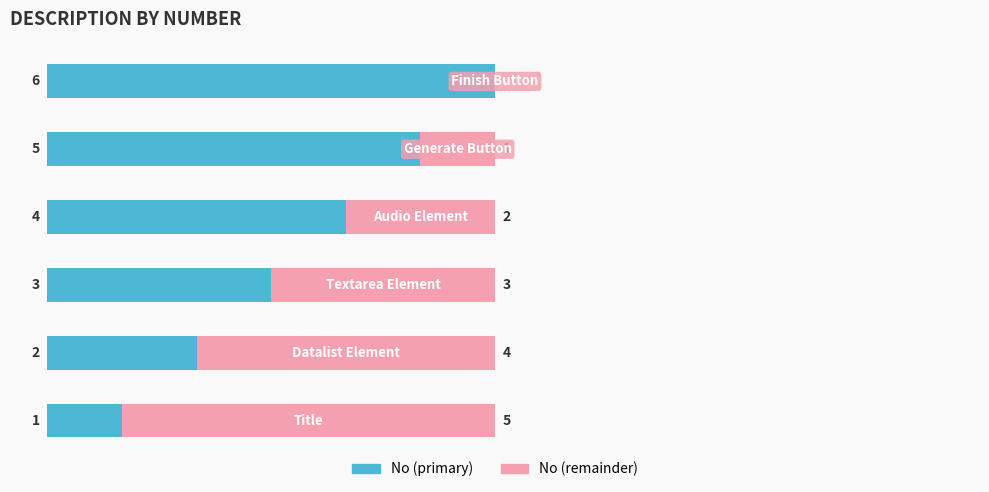

True or false: No (right) has a value of -3 at 5.

False